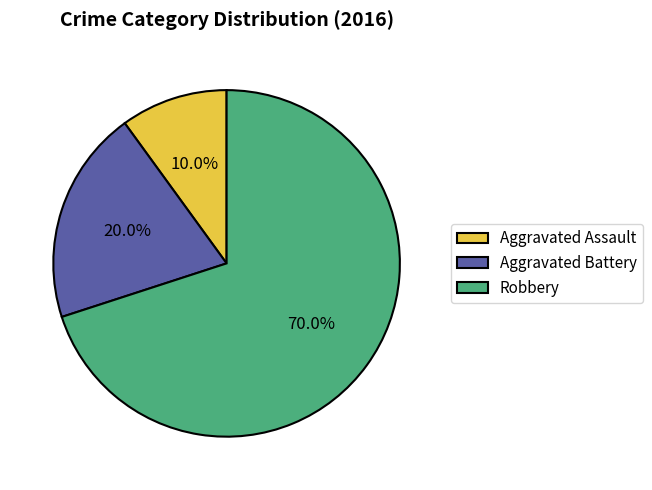

True or false: Robbery accounts for 70% of the total.

True